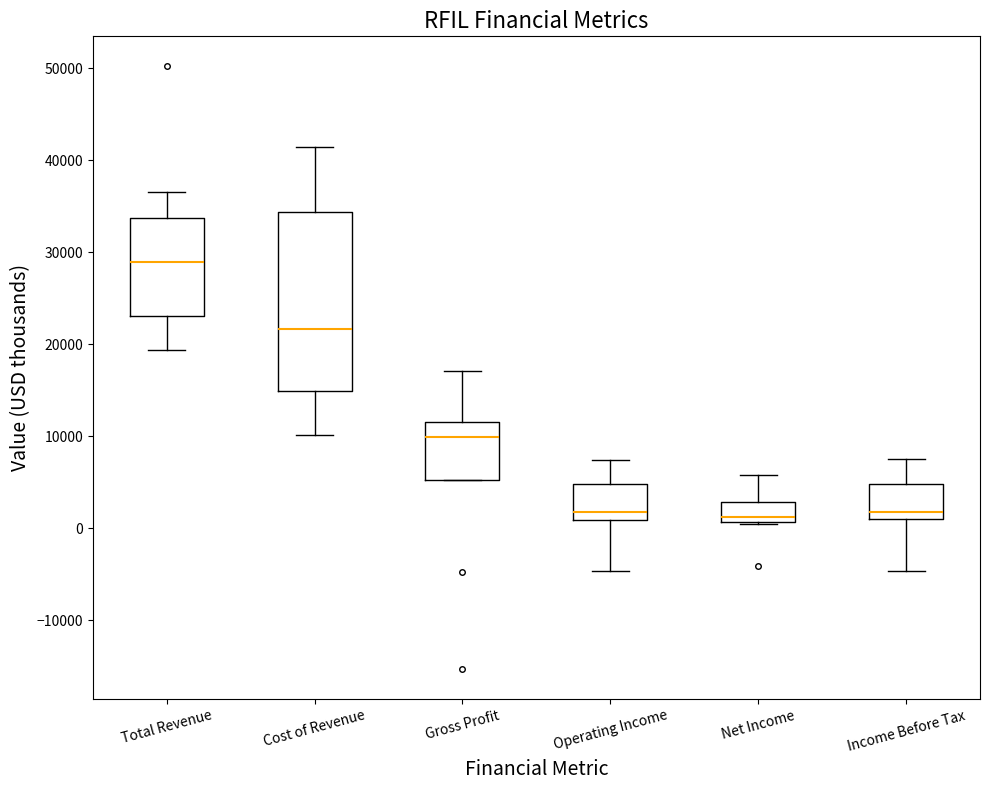

Comparing the boxes themselves (not the whiskers), which one is the tallest?

Cost of Revenue